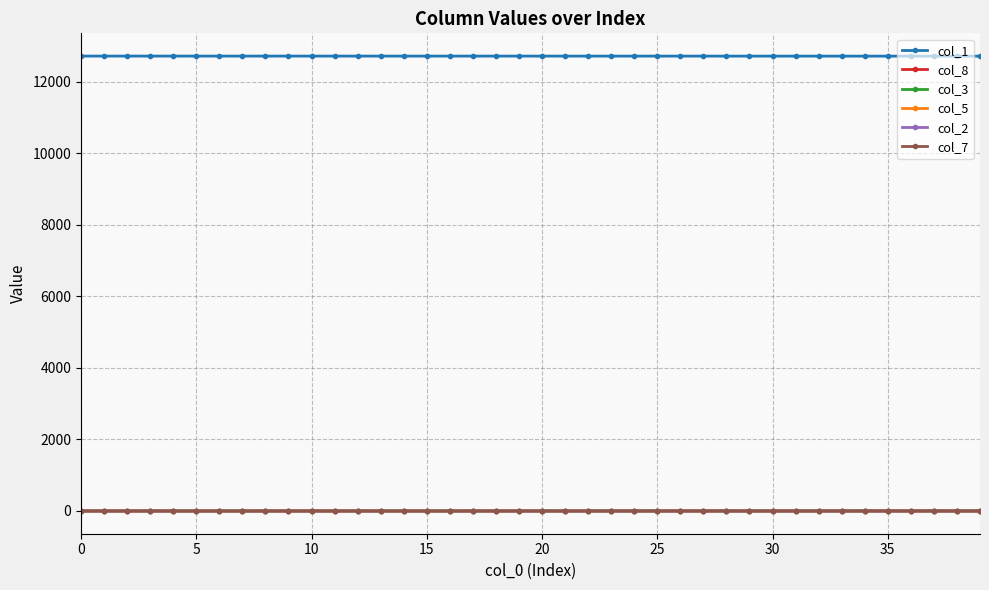

Which series has the largest total across all categories?

col_1